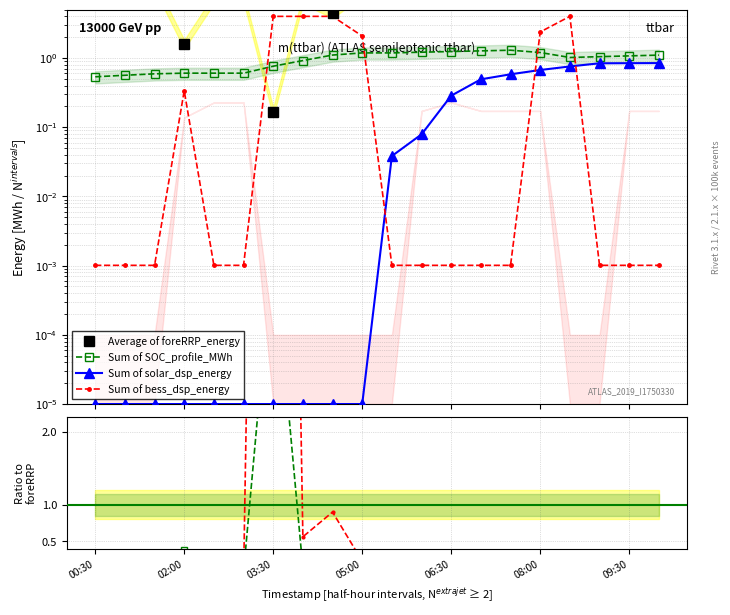

What is the total value across all series at 03:30?

28.8